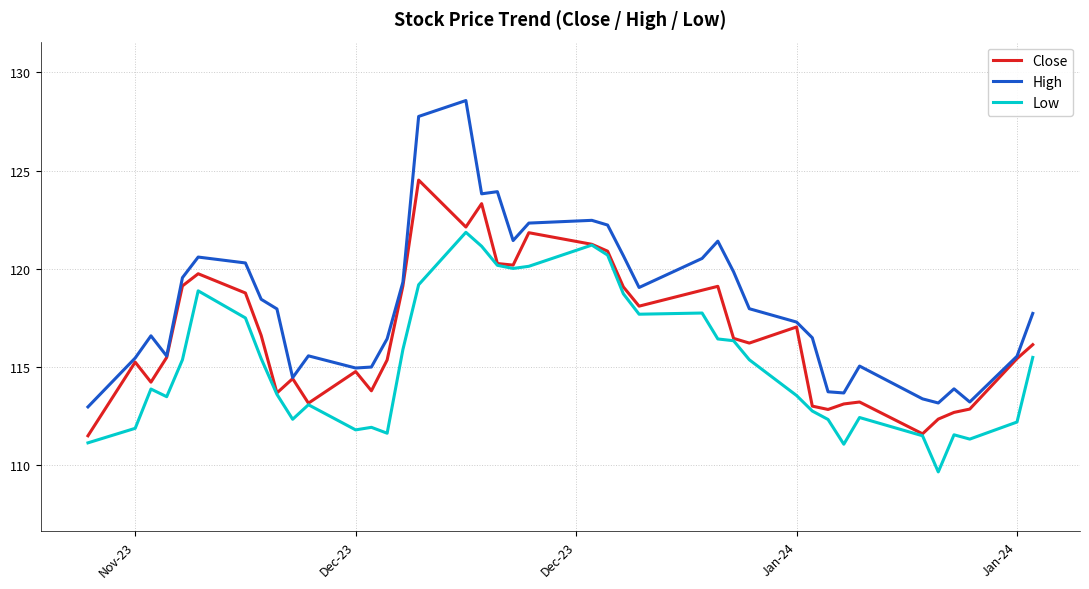

True or false: Low and High intersect in this chart.

False